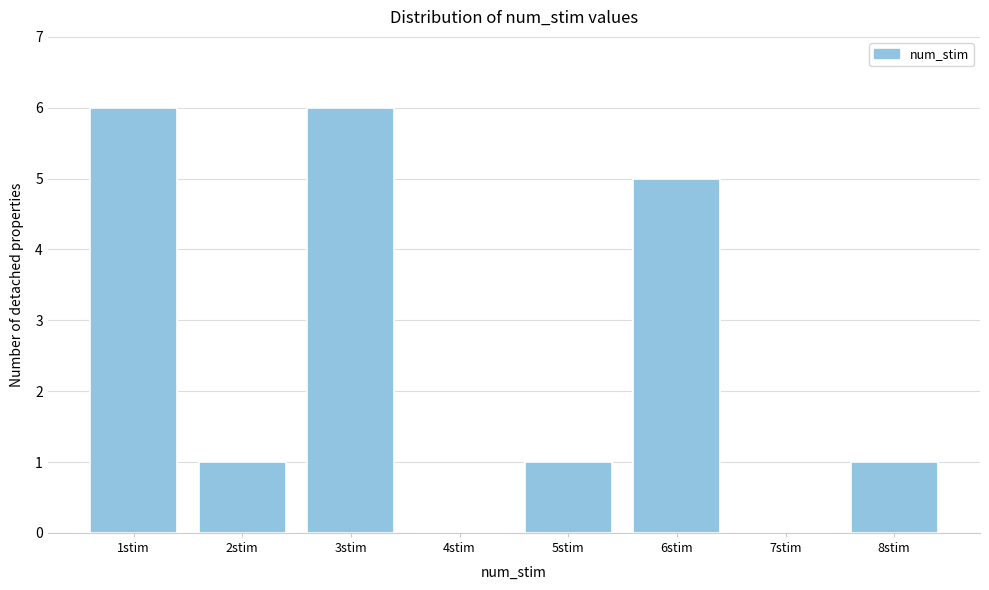

Reading left to right, list all the values displayed in this chart.

1stim=6	2stim=1	3stim=6	4stim=0	5stim=1	6stim=5	7stim=0	8stim=1